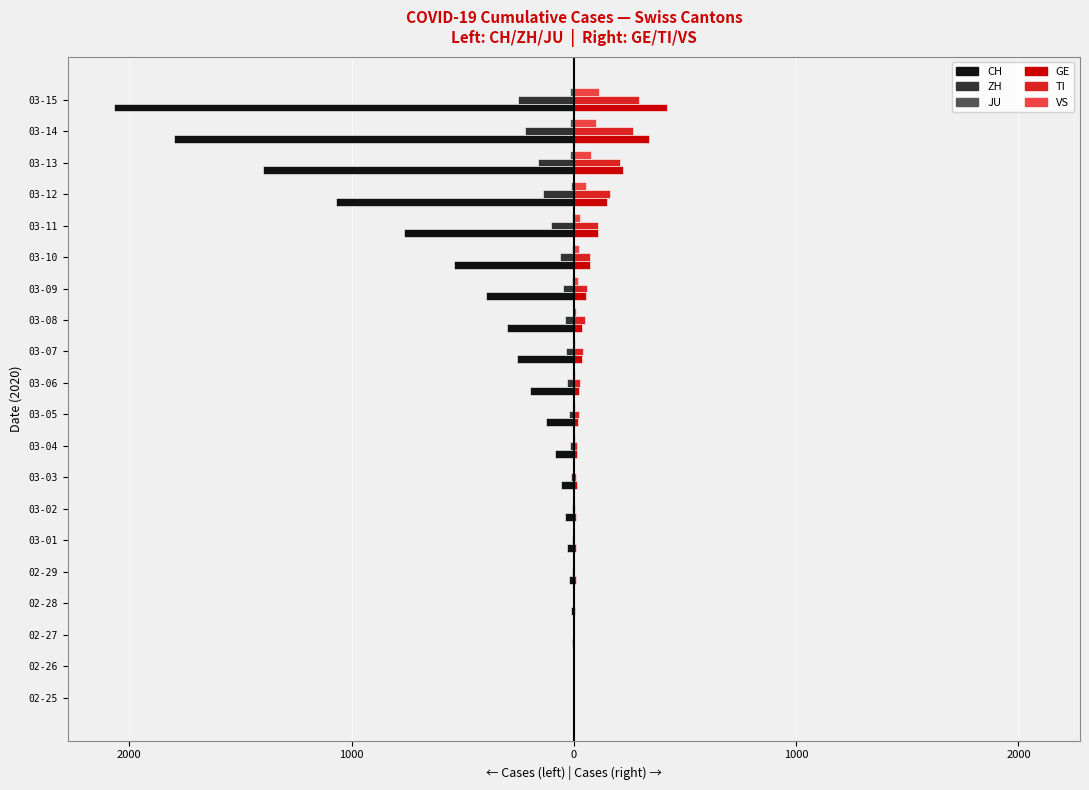

Where does the GE series first go above 25?

11